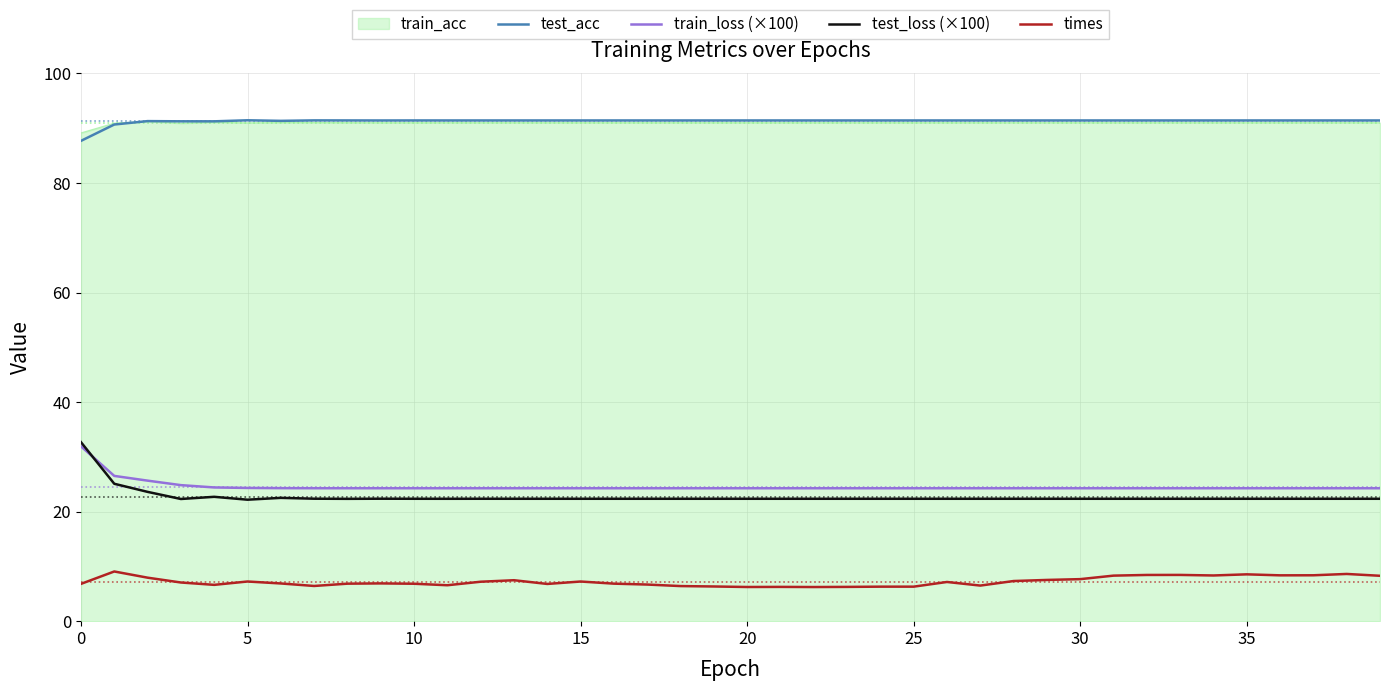

True or false: times and test_loss (×100) cross at least once.

False